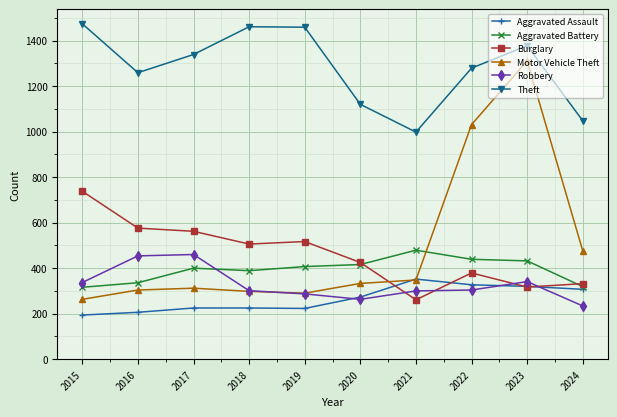

What is the difference between the highest and lowest values at 2023?

1061